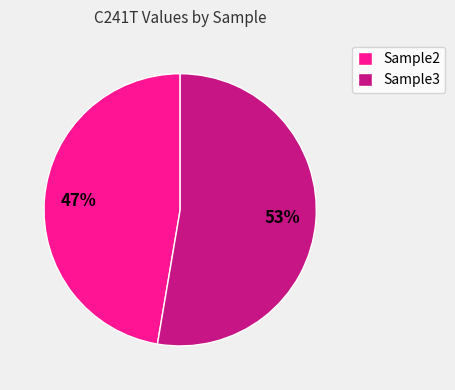

To the nearest percent, what is the combined percentage of Sample2 and Sample3?

100%